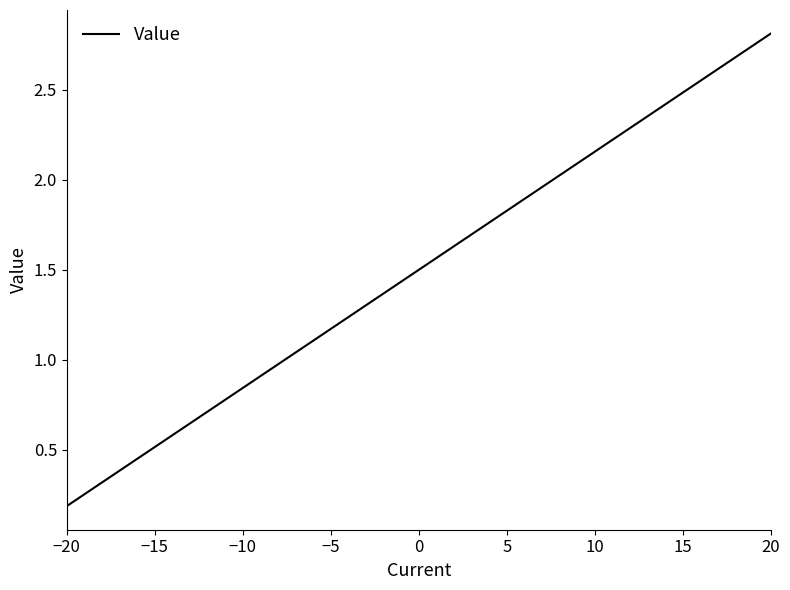

Does the chart have visible grid lines?

No